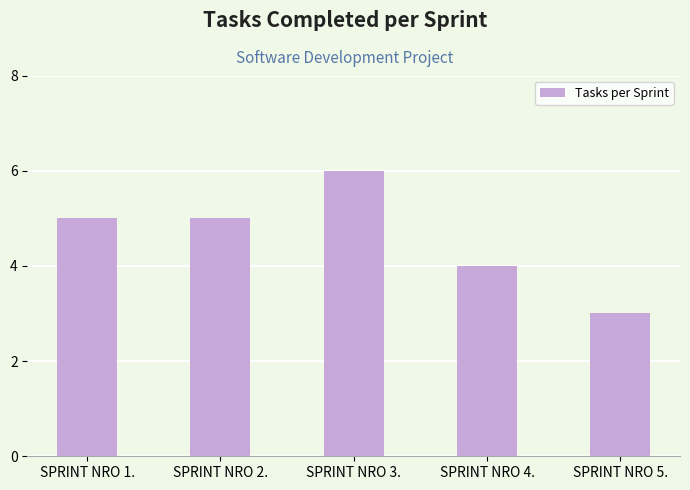

What position from the left is SPRINT NRO 4.?

4